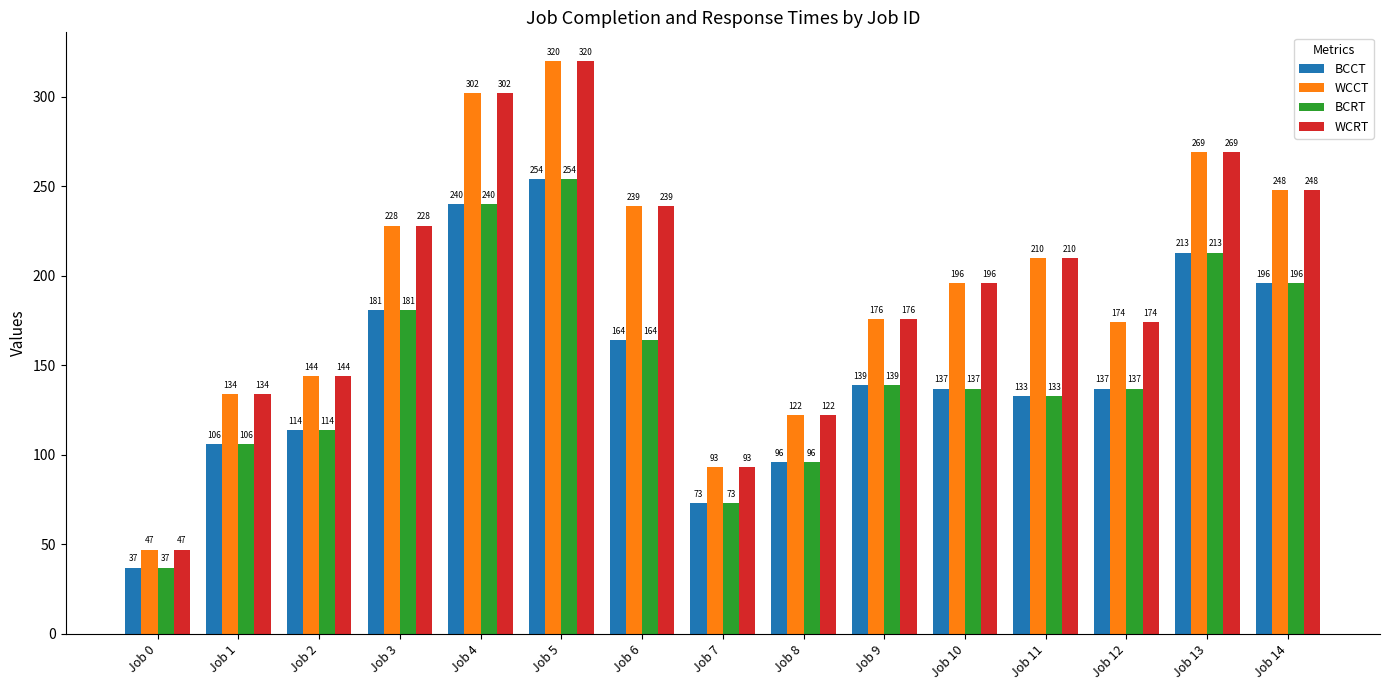

At which label is BCCT closest to 145?

Job 9